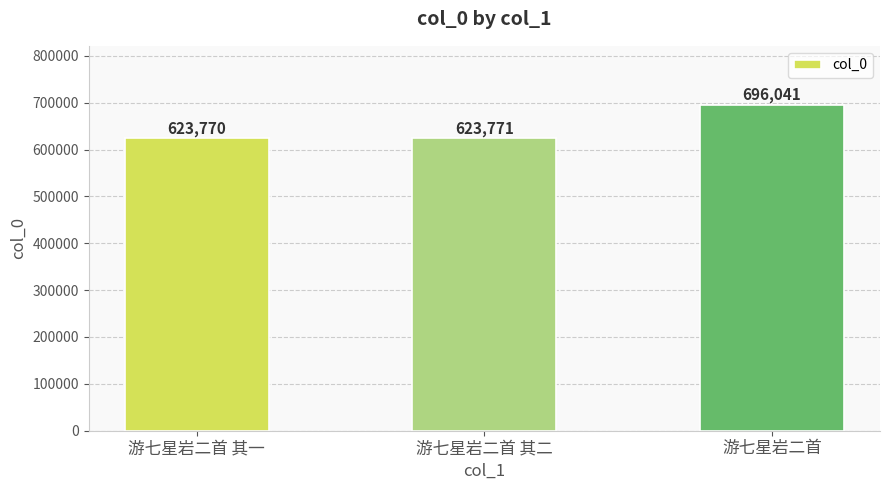

How many distinct data groups are displayed?

1